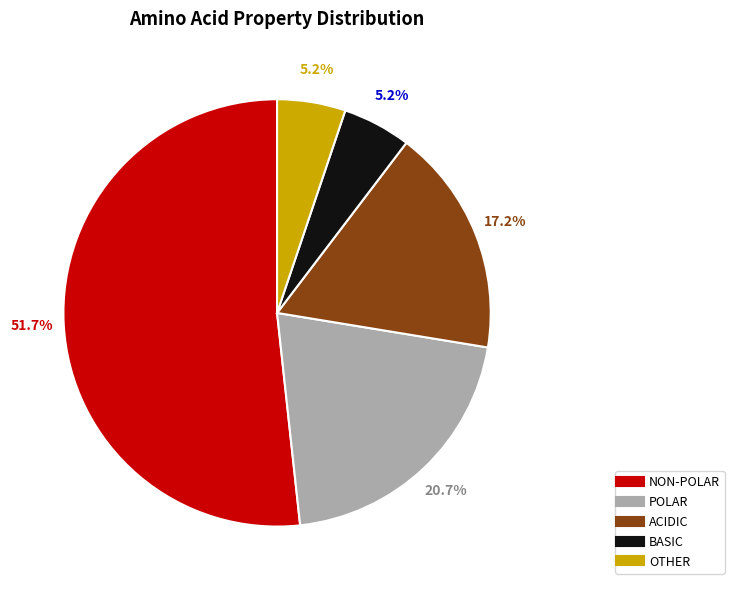

Is there any slice that represents more than half of the pie?

Yes